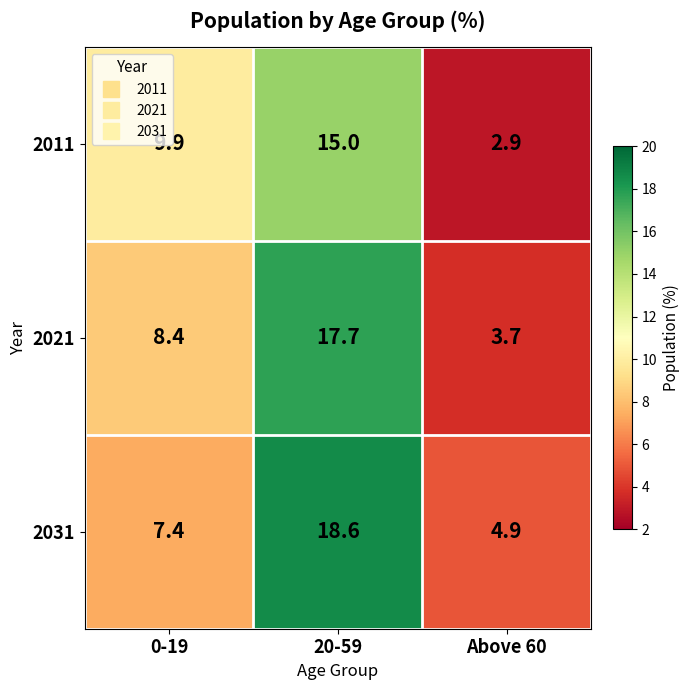

What is the greatest value displayed?

18.6